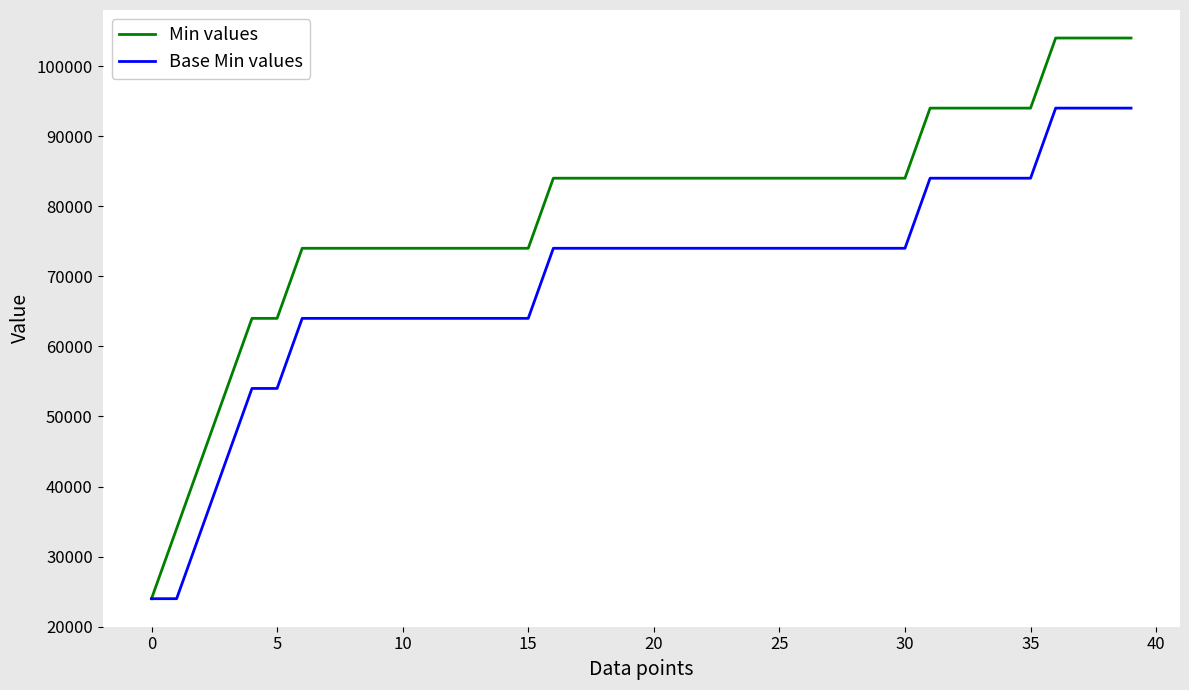

Reading left to right, what are all the values shown in this chart?

Min values: 24000	34000	44000	54000	64000	64000	74000	74000	74000	74000	74000	74000	74000	74000	74000	74000	84000	84000	84000	84000	84000	84000	84000	84000	84000	84000	84000	84000	84000	84000	84000	94000	94000	94000	94000	94000	104000	104000	104000	104000
Base Min values: 24000	24000	34000	44000	54000	54000	64000	64000	64000	64000	64000	64000	64000	64000	64000	64000	74000	74000	74000	74000	74000	74000	74000	74000	74000	74000	74000	74000	74000	74000	74000	84000	84000	84000	84000	84000	94000	94000	94000	94000